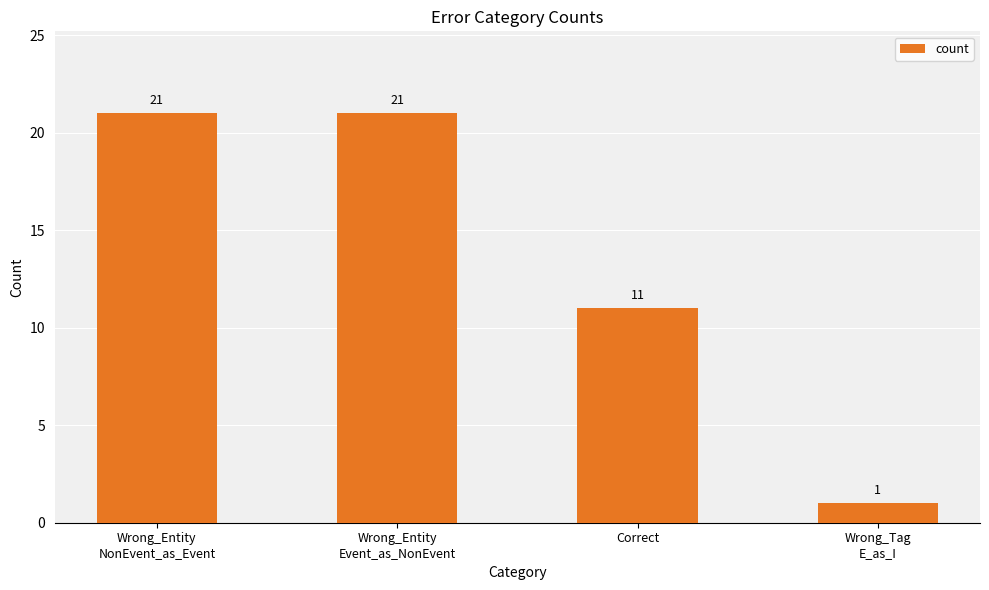

How many categories are shown in the chart?

4